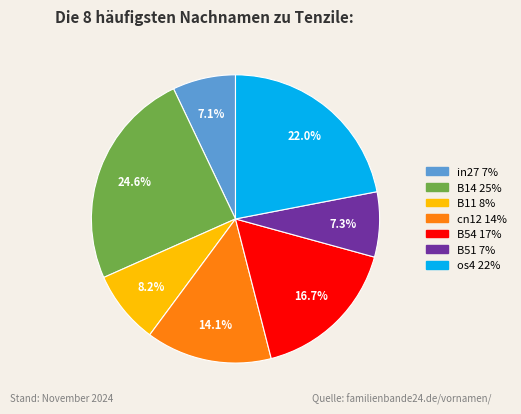

The B14 slice represents 10% of the pie. True or false?

False